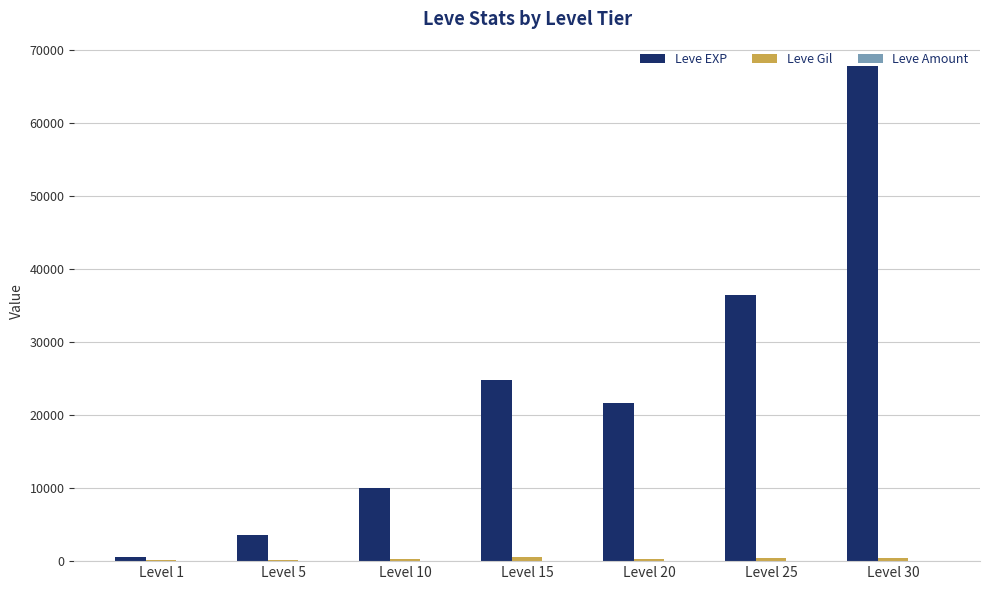

Are the bars grouped side by side (vs. stacked)?

Yes